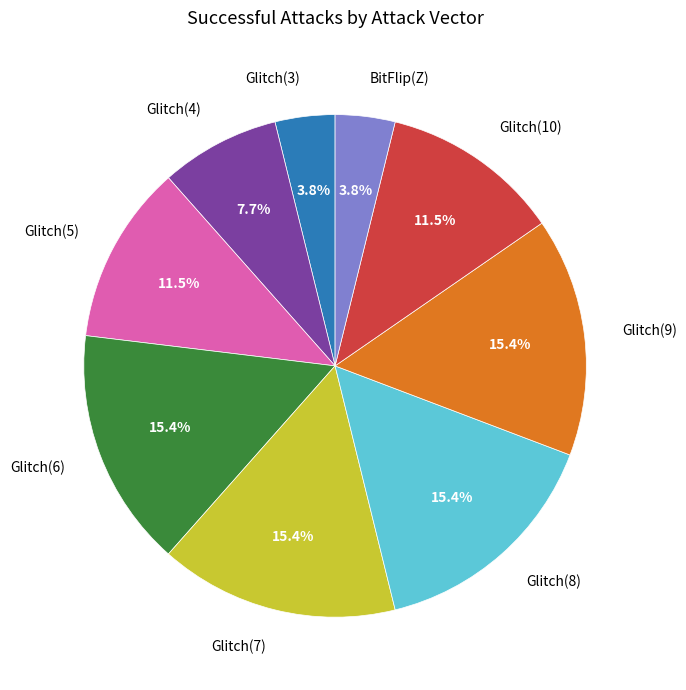

Approximately how many times larger is the value at Glitch(10) compared to BitFlip(Z)?

3.0